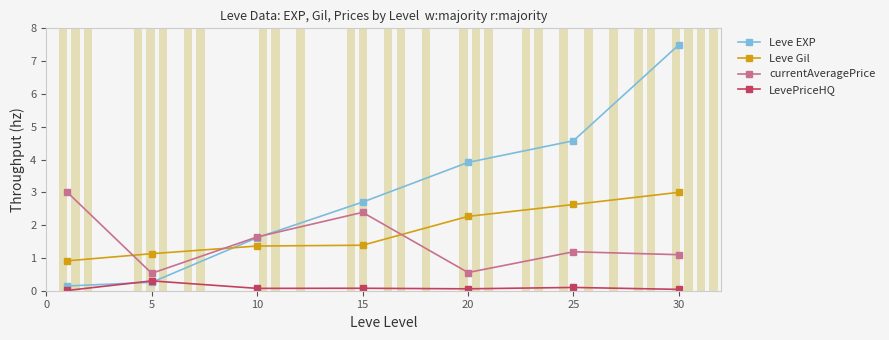

What is the minimum value for currentAveragePrice?

0.5